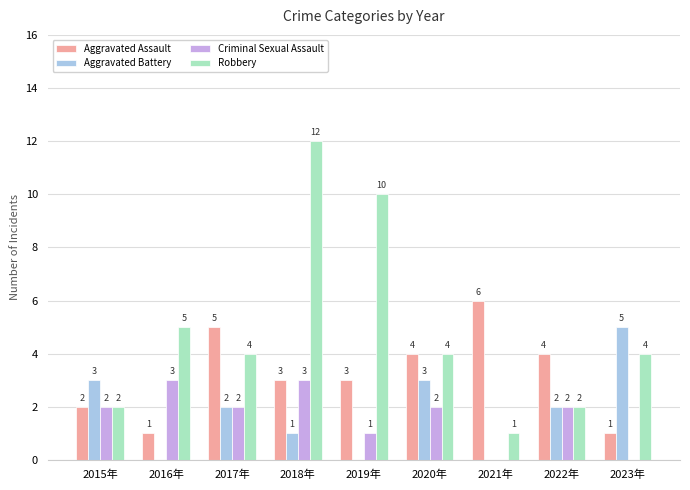

Is the value of Criminal Sexual Assault at 2022年 greater than the value of Aggravated Assault at 2020年?

No